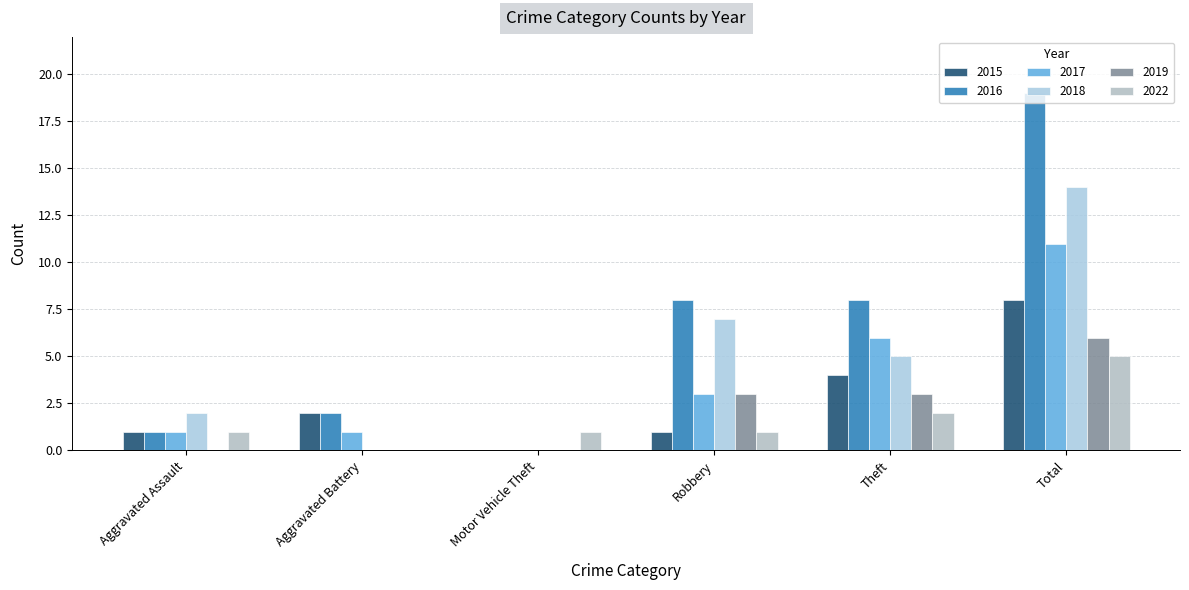

Where does the 2022 series first go above 1?

Theft